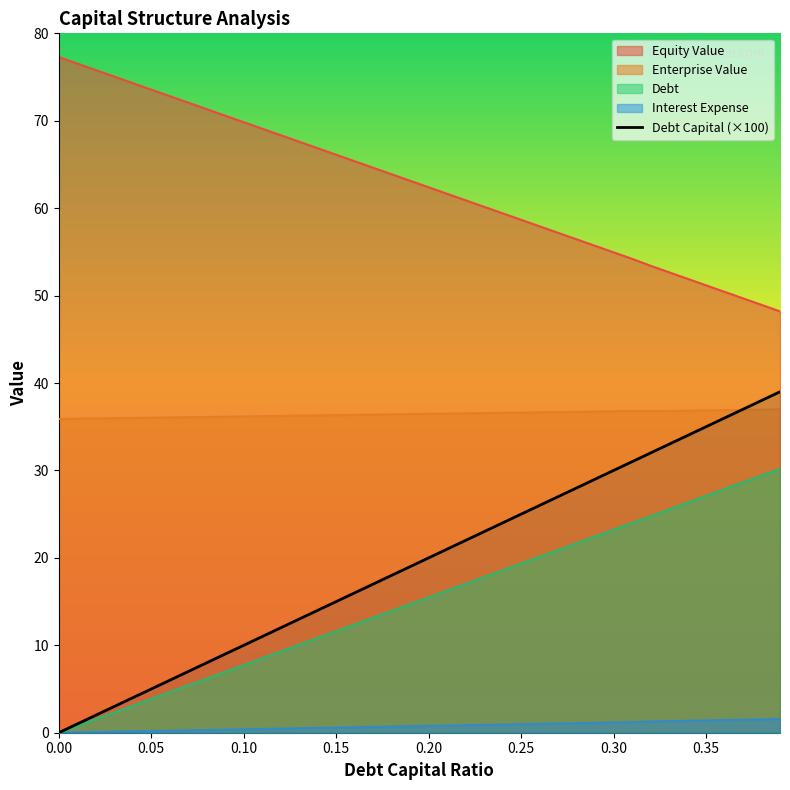

What is the difference between the equity_value values at 0.37 and 0.11?

19.4